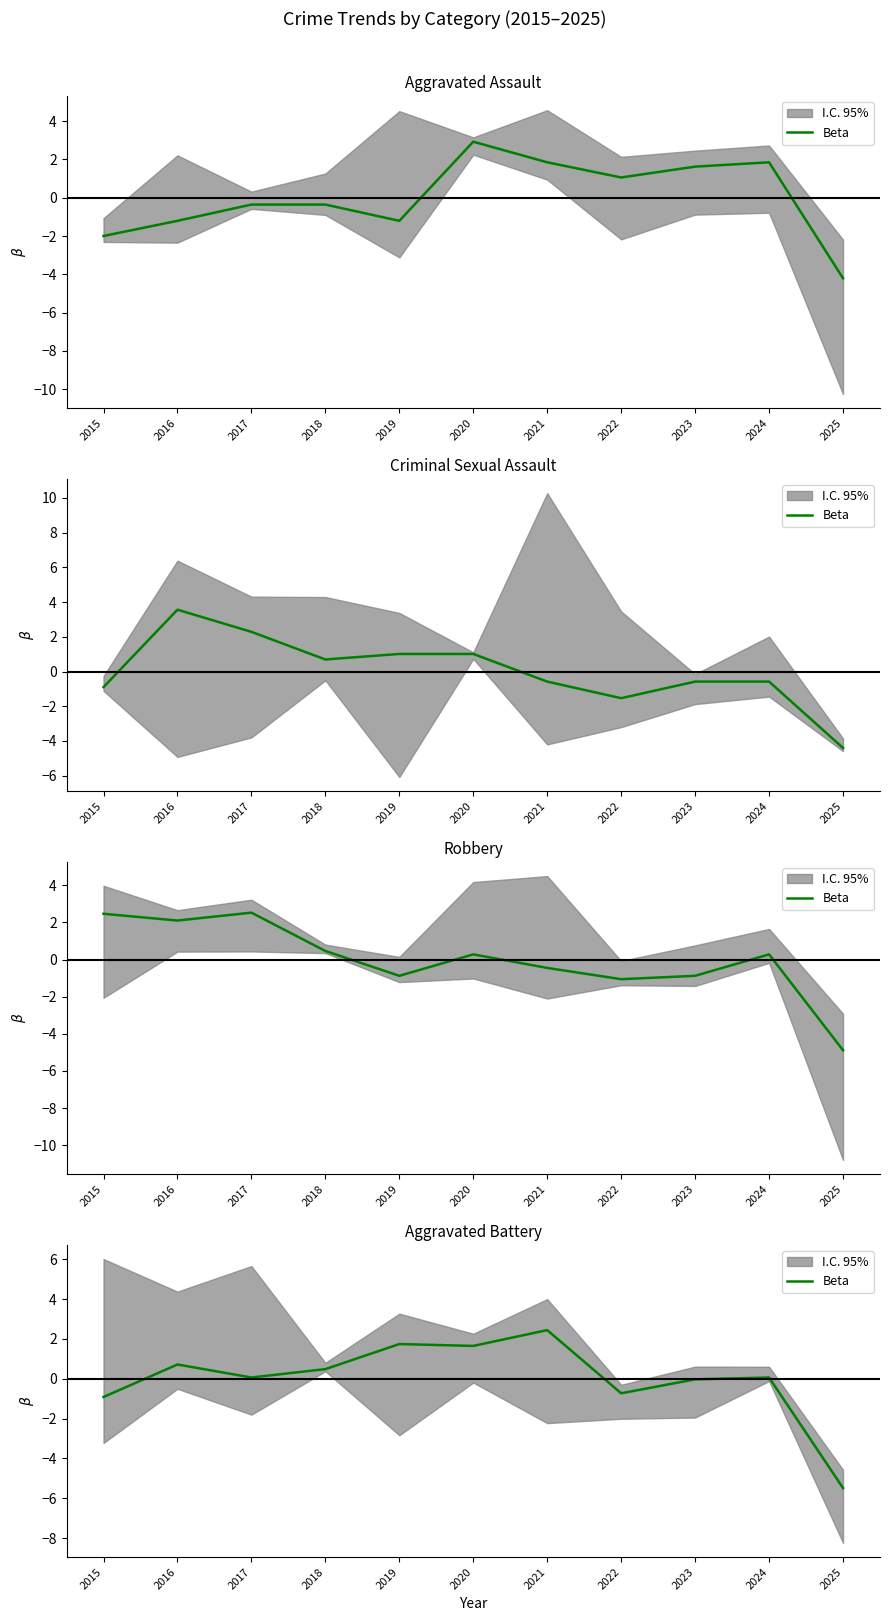

How many values exceed 0?

7